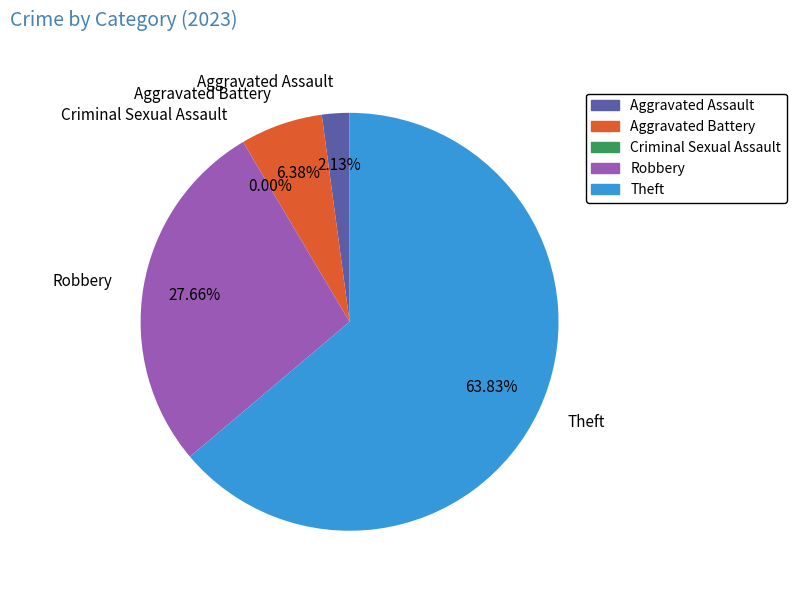

Which category has the smallest portion of the pie?

Criminal Sexual Assault